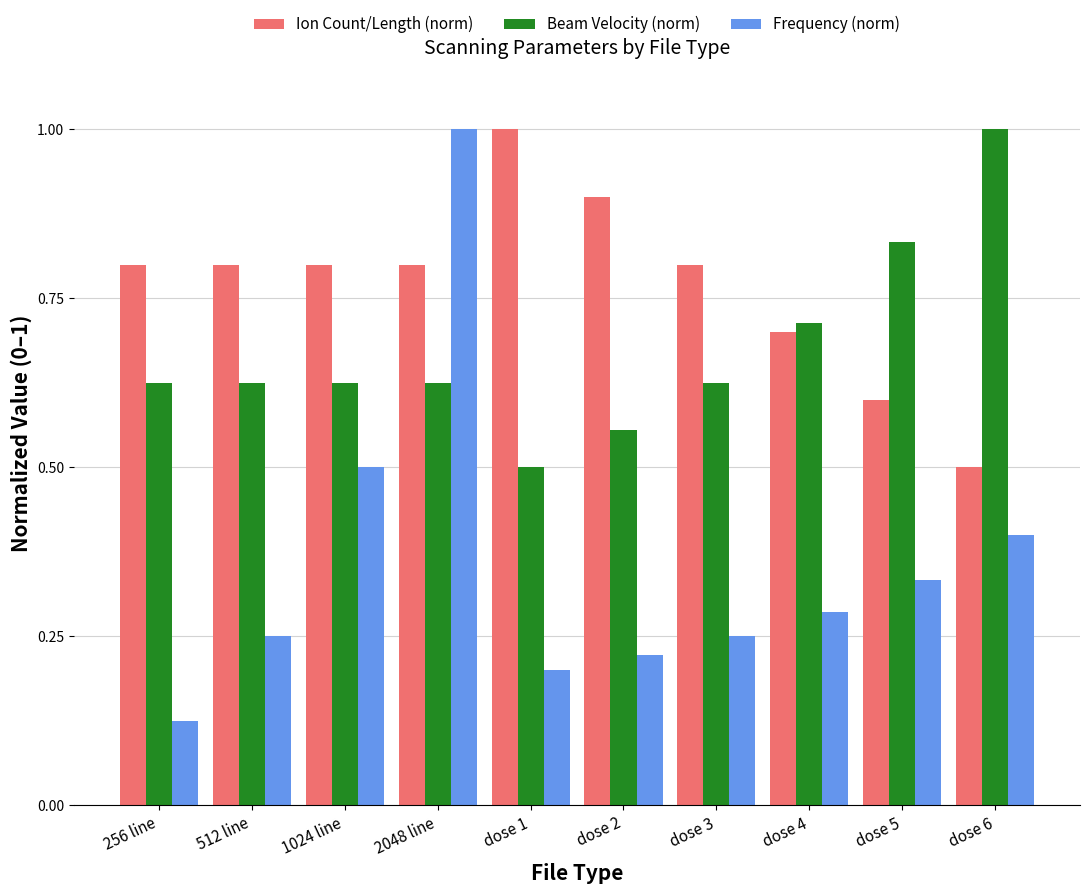

How many bars are there in total?

30